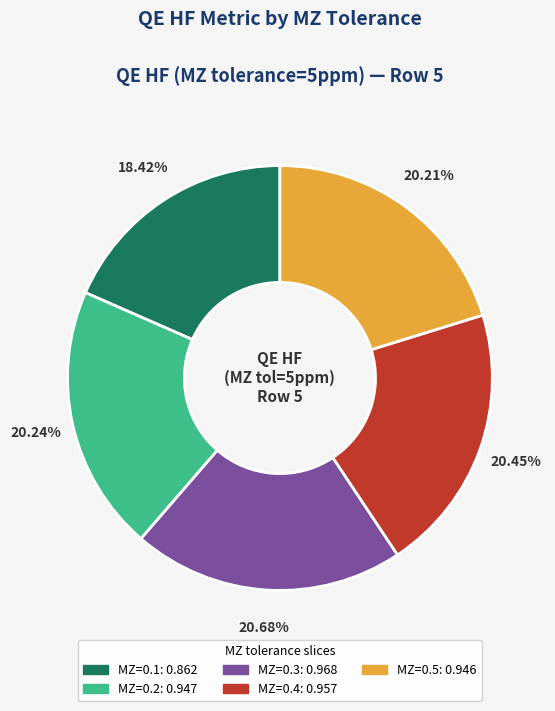

Does MZ=0.1: 0.862 represent more than half of the total?

No